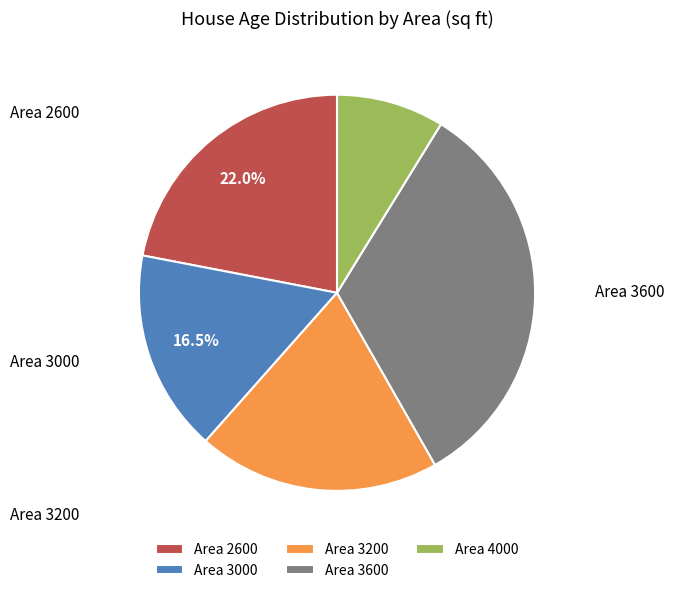

Rank the categories by value from highest to lowest.

Area 3600, Area 2600, Area 3200, Area 3000, Area 4000